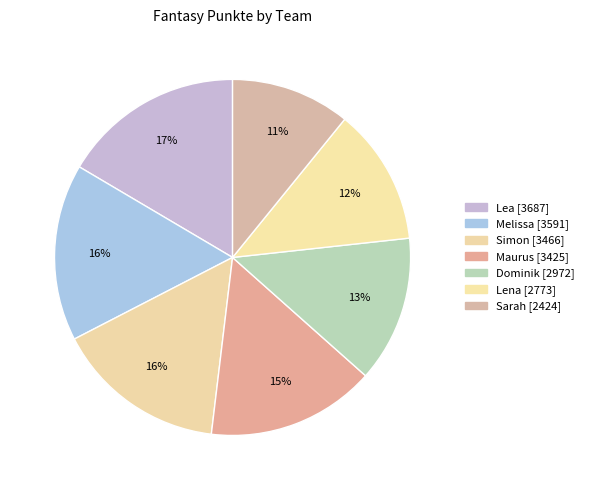

How many slices are in this pie chart?

7